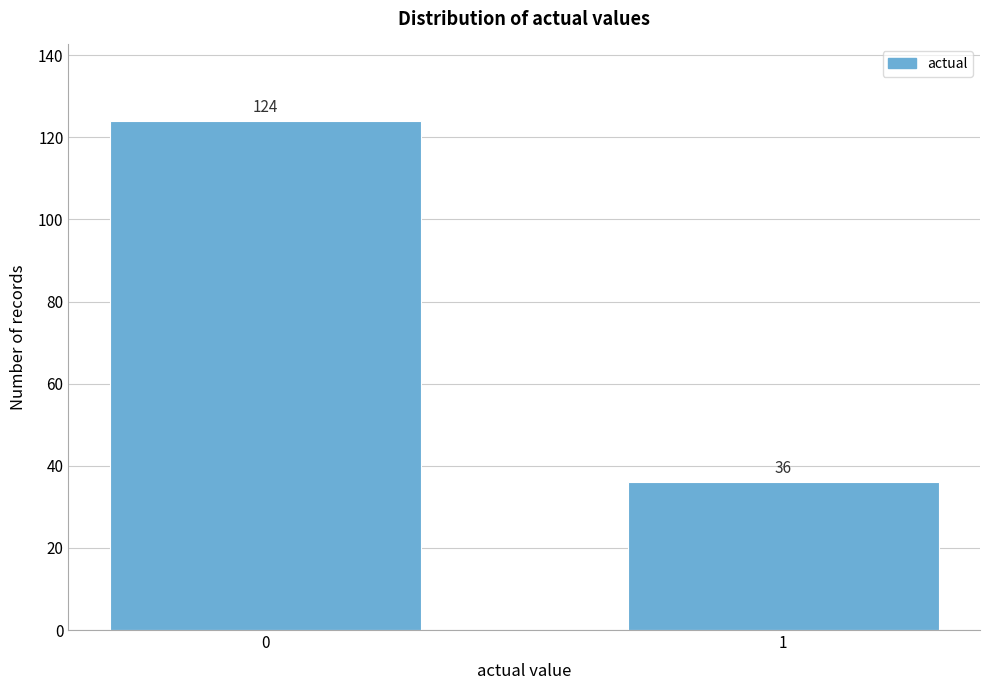

Reading left to right, extract all data points from this chart.

0=124	1=36